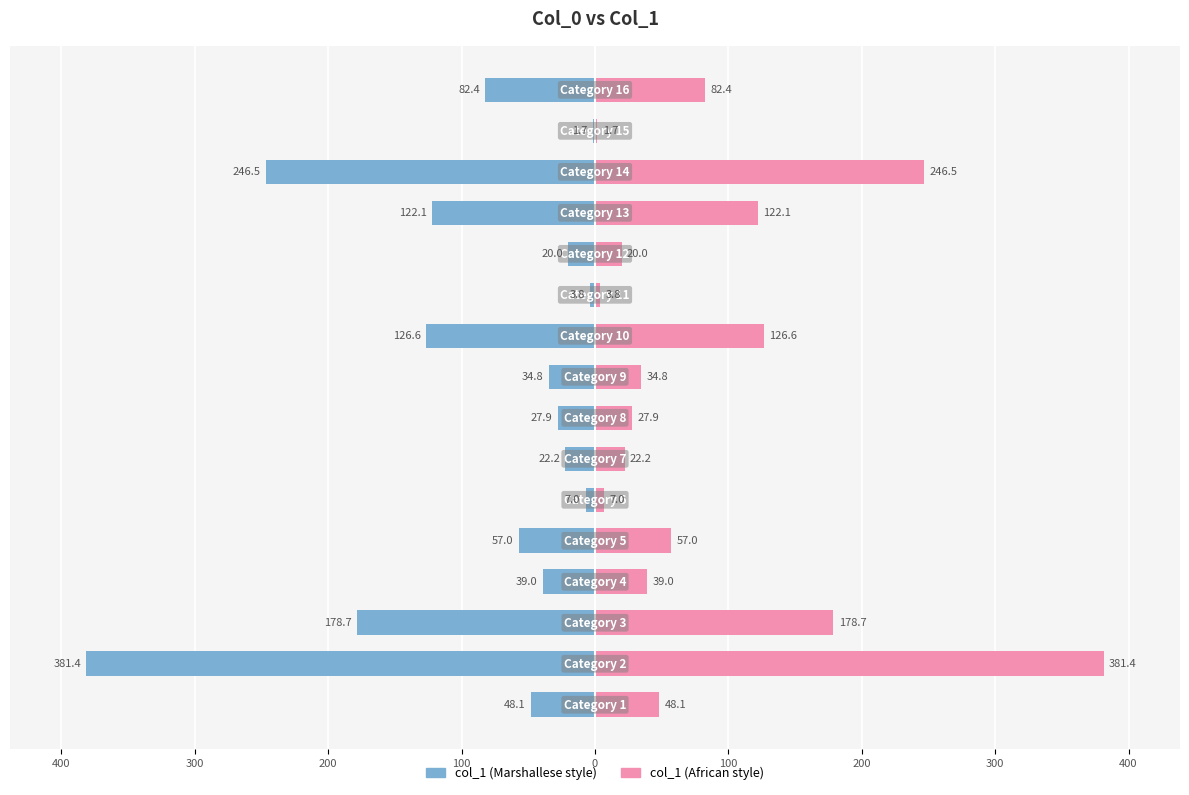

How many data points does each series have?

16